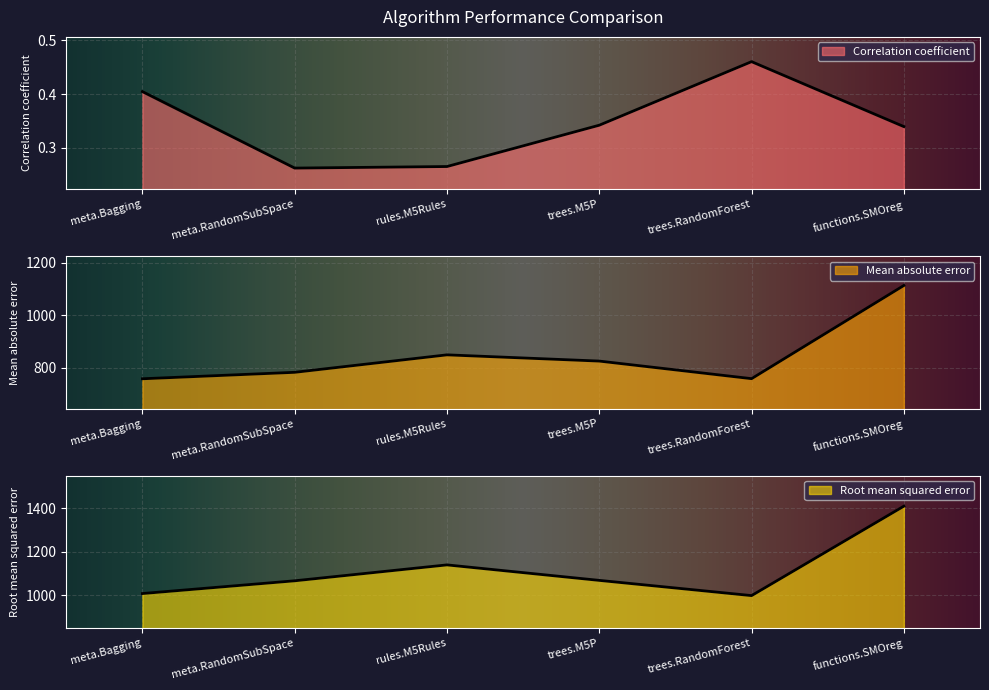

Reading left to right, list all the values displayed in this chart.

Correlation coefficient: meta.Bagging=0.4	meta.RandomSubSpace=0.3	rules.M5Rules=0.3	trees.M5P=0.3	trees.RandomForest=0.5	functions.SMOreg=0.3
Mean absolute error: meta.Bagging=758.7	meta.RandomSubSpace=783.3	rules.M5Rules=849.9	trees.M5P=826.1	trees.RandomForest=759.1	functions.SMOreg=1114.1
Root mean squared error: meta.Bagging=1007.1	meta.RandomSubSpace=1066.0	rules.M5Rules=1139.4	trees.M5P=1067.9	trees.RandomForest=997.6	functions.SMOreg=1410.6